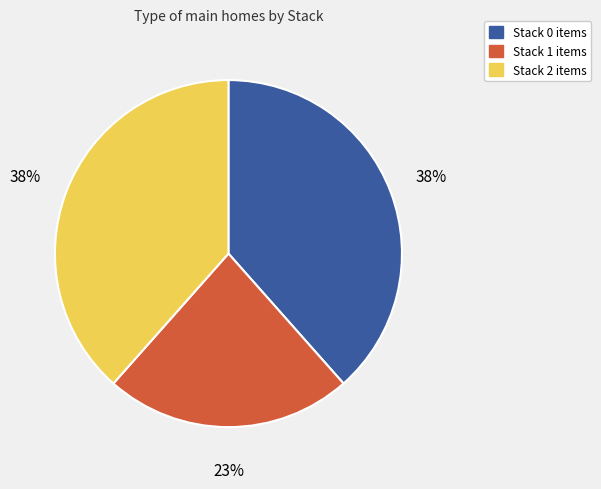

Does any single category account for the majority?

No